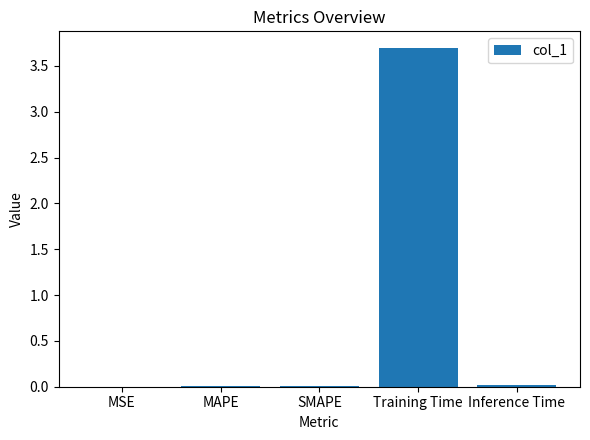

Which has a higher value, Training Time or SMAPE?

Training Time